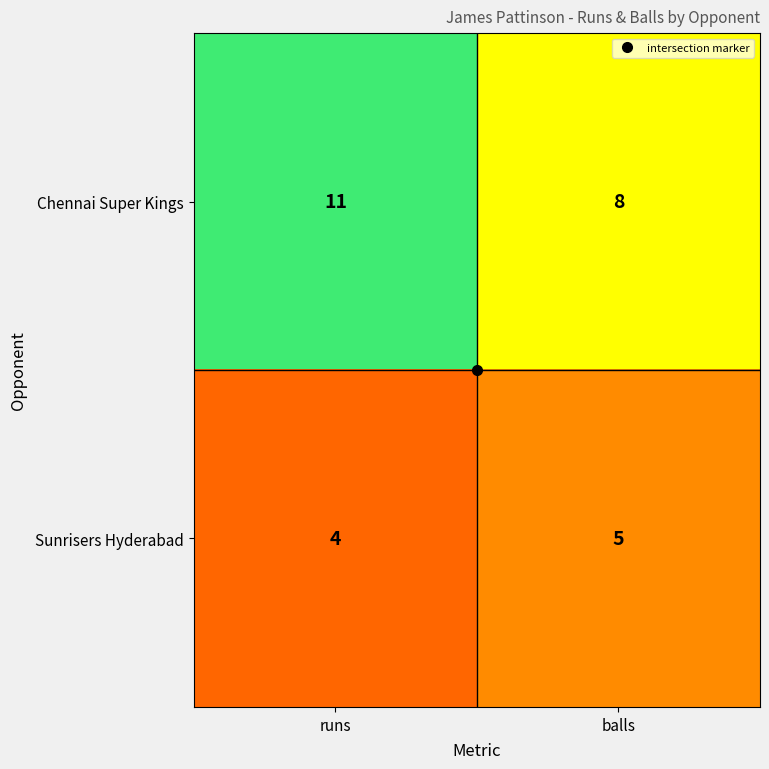

True or false: Sunrisers Hyderabad has a value of 5 at balls.

True